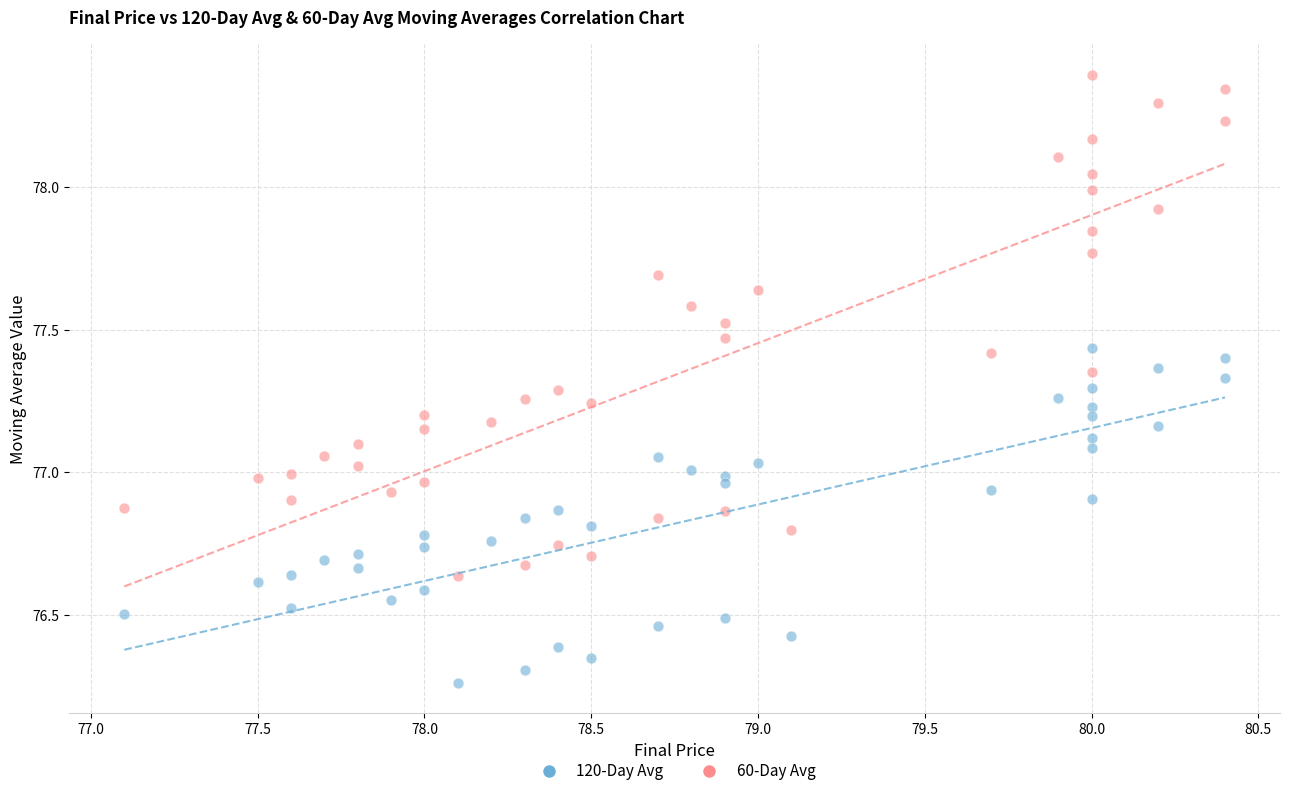

Which series reaches the minimum Y coordinate?

120-Day Avg